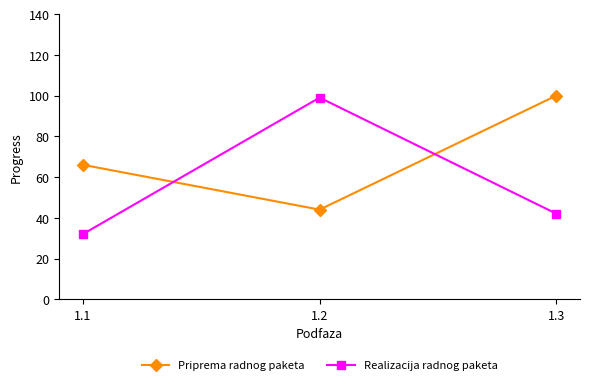

What is the total value across all series at 1.3?

142